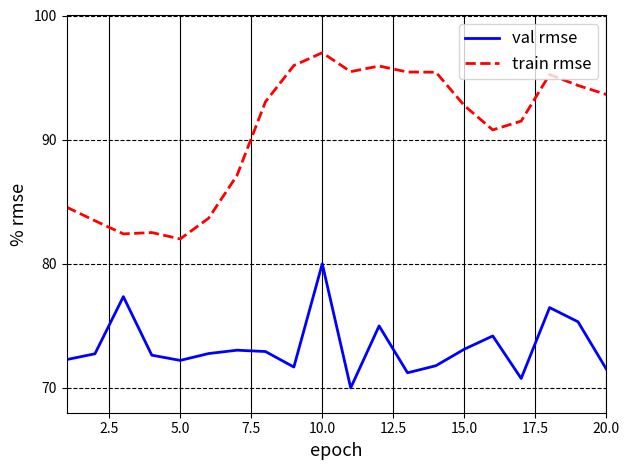

Which series has the widest spread of values?

train rmse